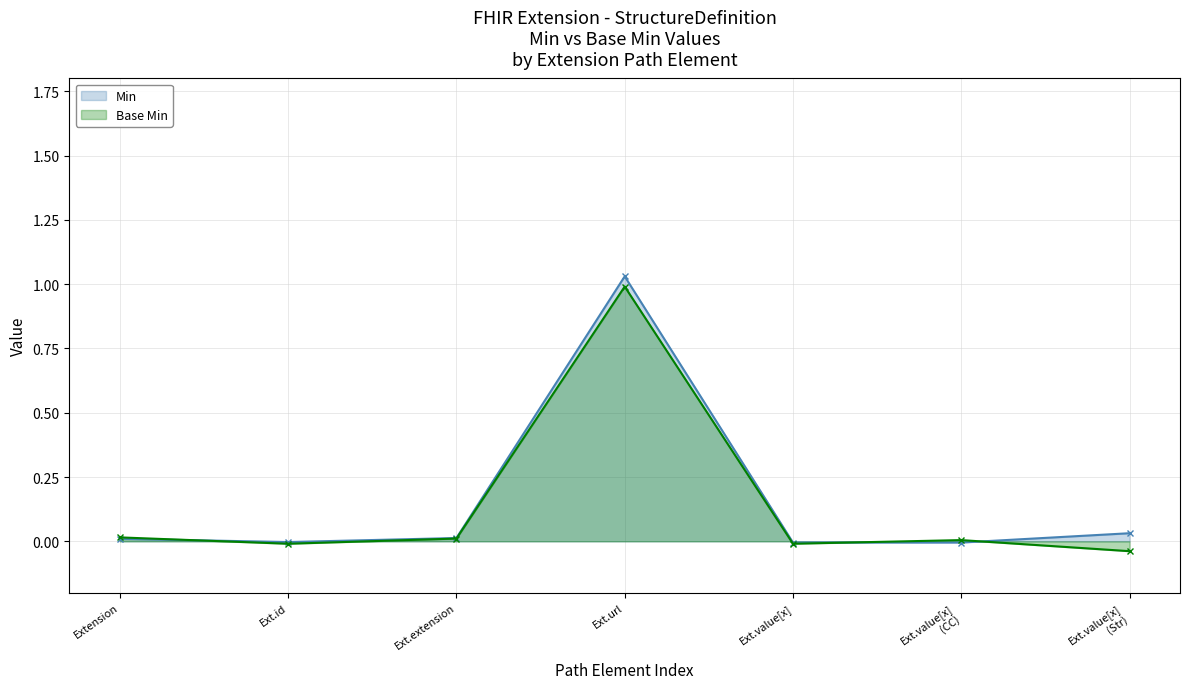

What is the label of the 1st point from the left?

Extension